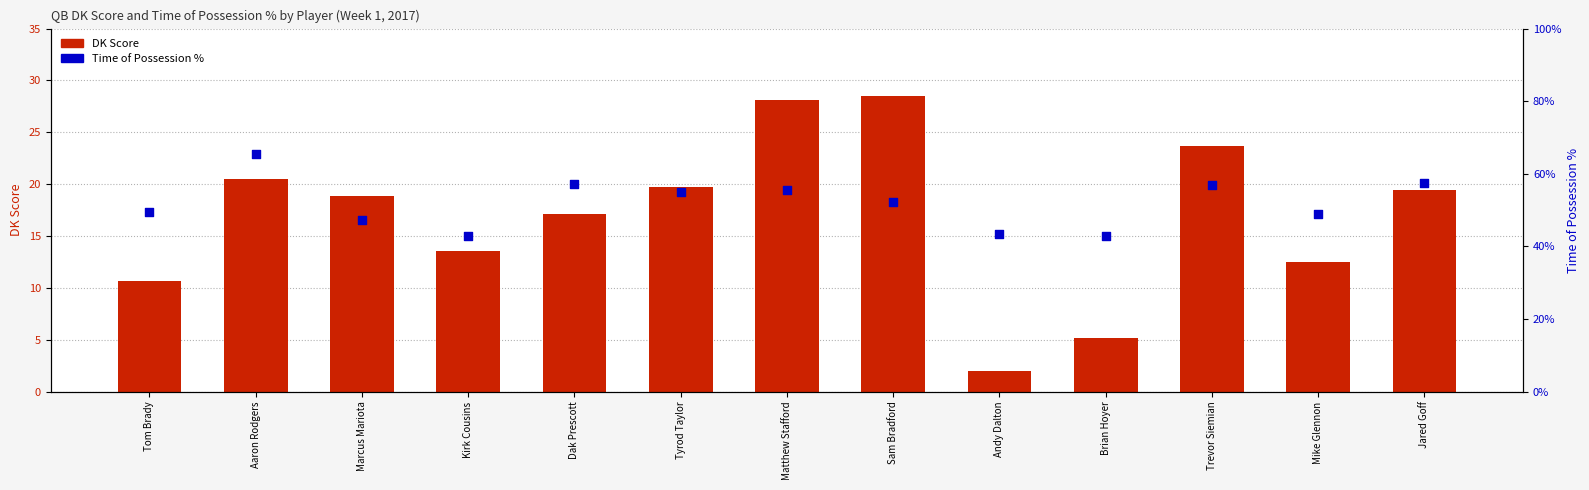

Which series has the largest Y range (max minus min)?

DK Score